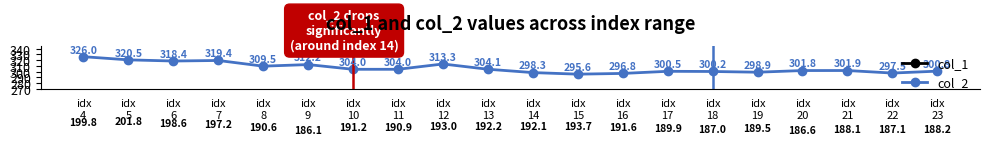

What are all the series names shown in the legend?

col_1, col_2